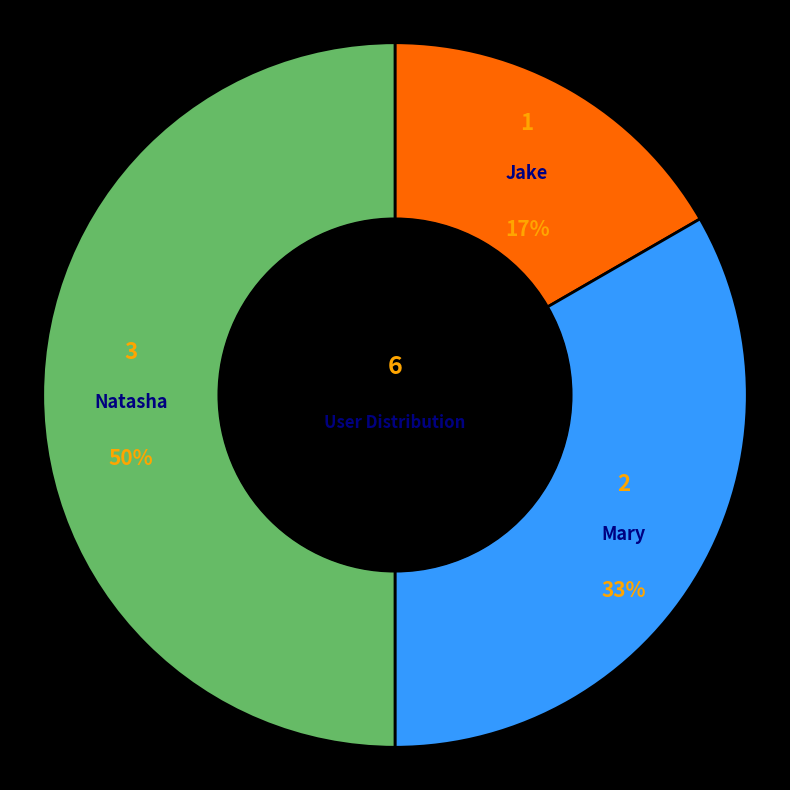

True or false: Jake accounts for 7% of the total.

False